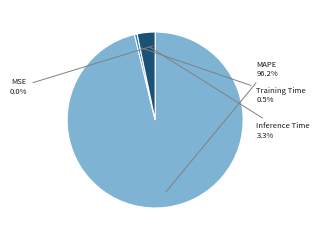

Does Inference Time account for over 50% of the chart?

No